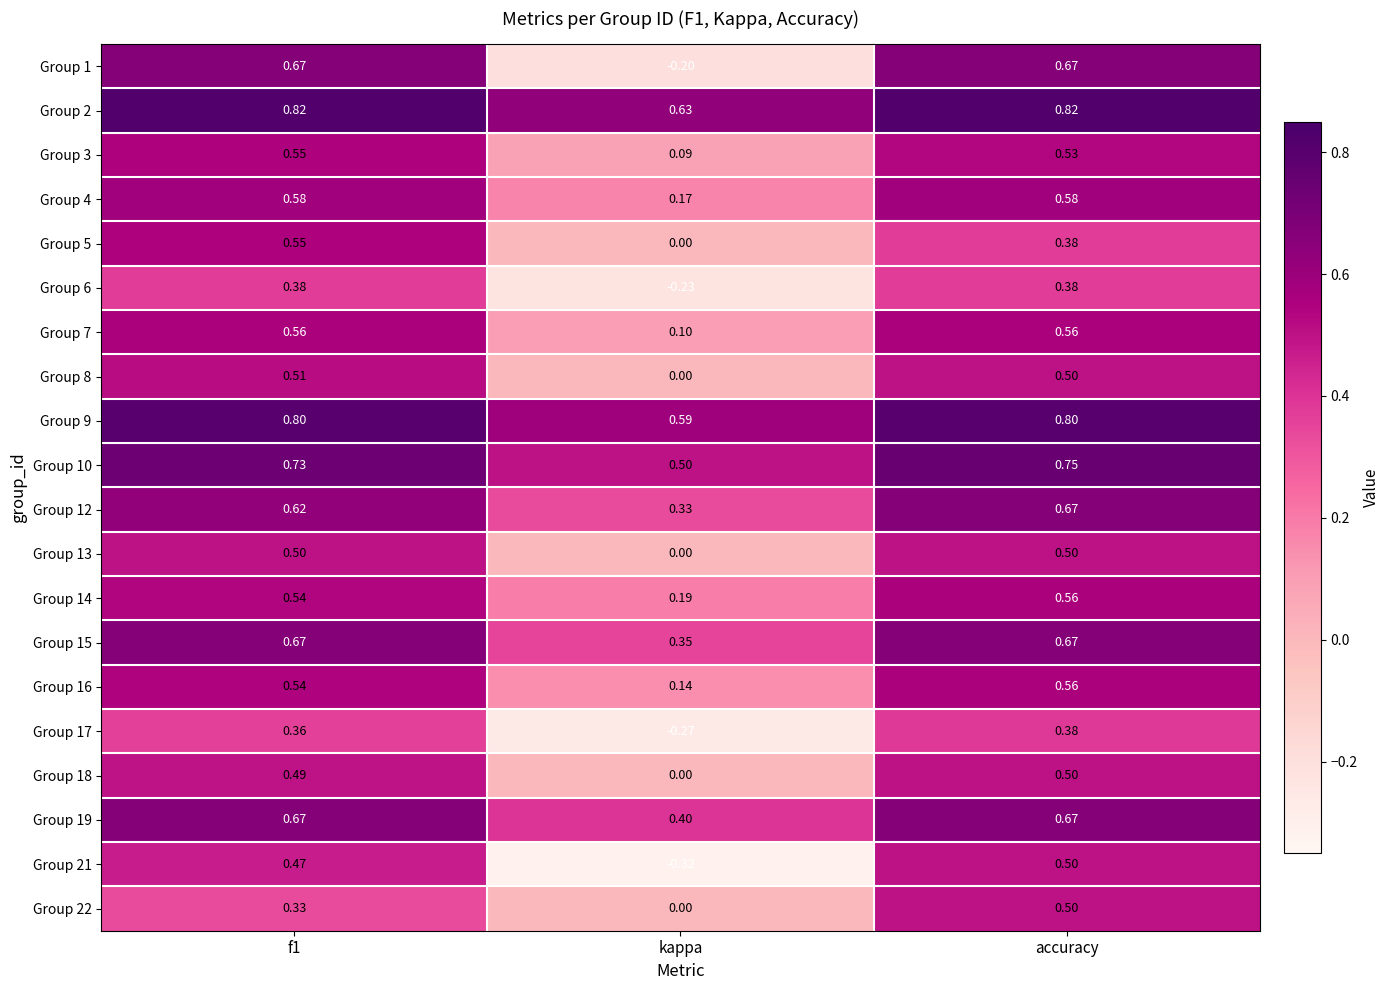

Is the value of Group 13 at accuracy greater than the value of Group 5 at kappa?

Yes